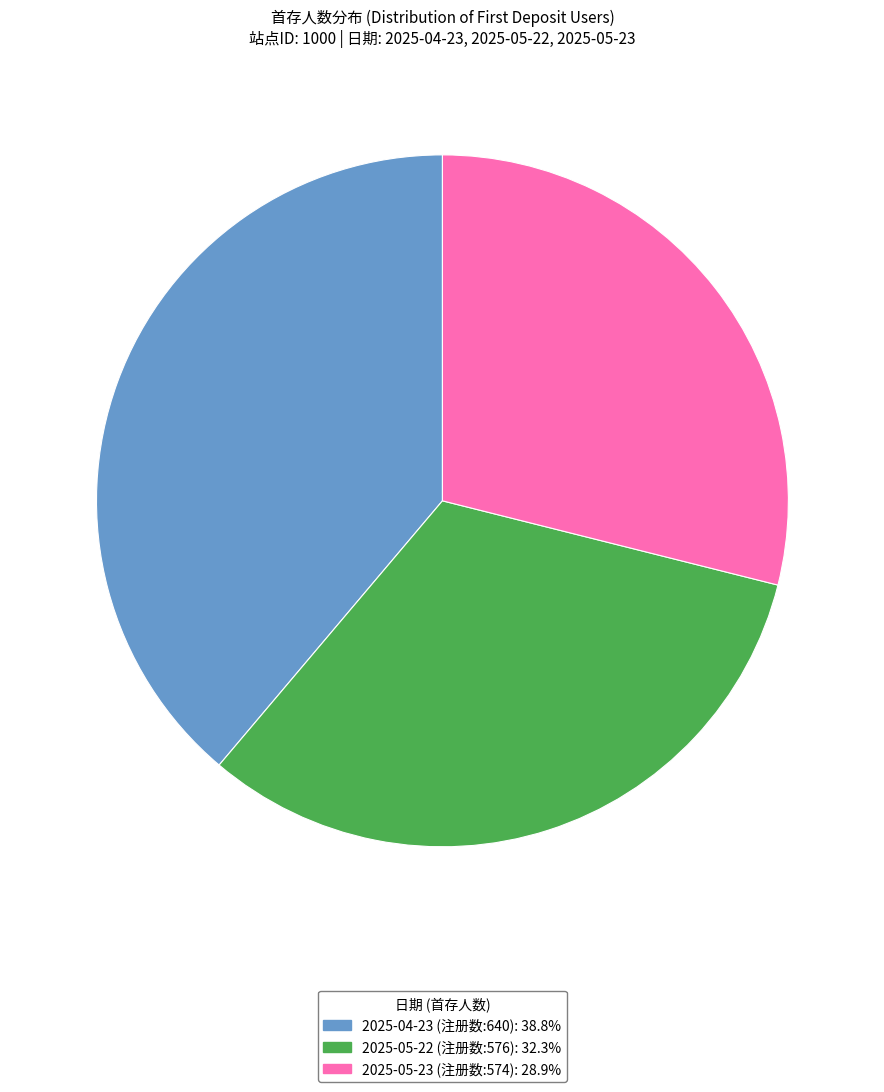

Approximately how many times larger is the value at 2025-05-23 (注册数:574) compared to 2025-05-22 (注册数:576)?

0.9